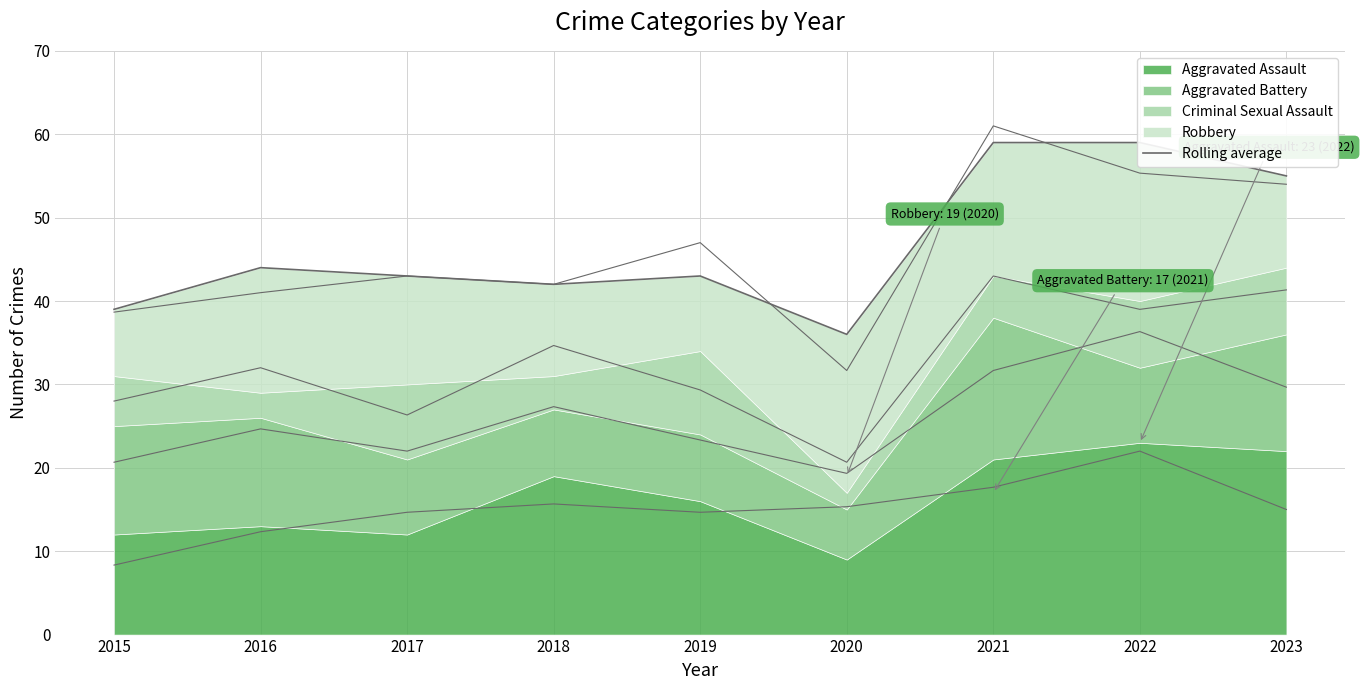

What is the difference between the values at 2021 and 2019?

16